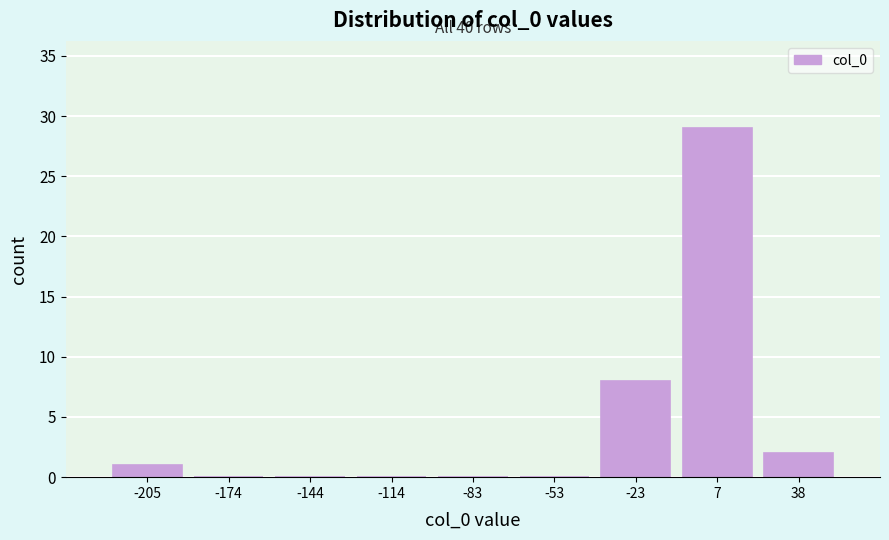

Which range on the x-axis has the tallest bar?

-10 to 25